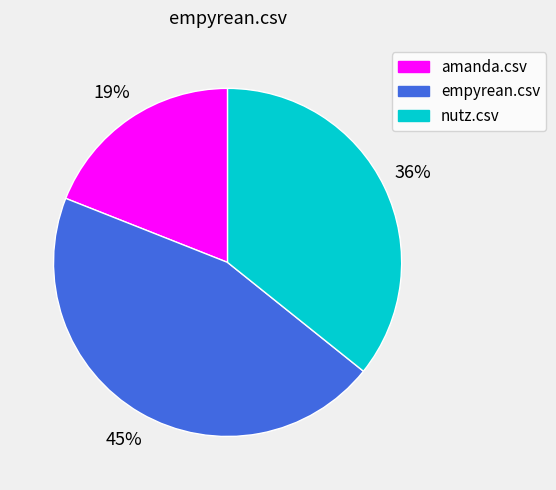

To the nearest percent, what percentage of the pie is amanda.csv?

19%